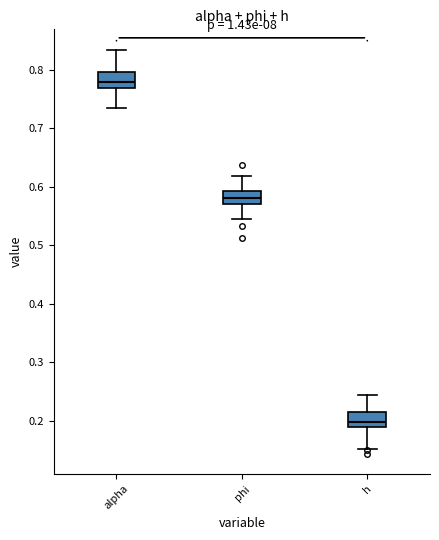

Where is the upper edge of the box for alpha on the y-axis? The values are not printed on the chart, so give them approximately, as read against the axis.

0.80